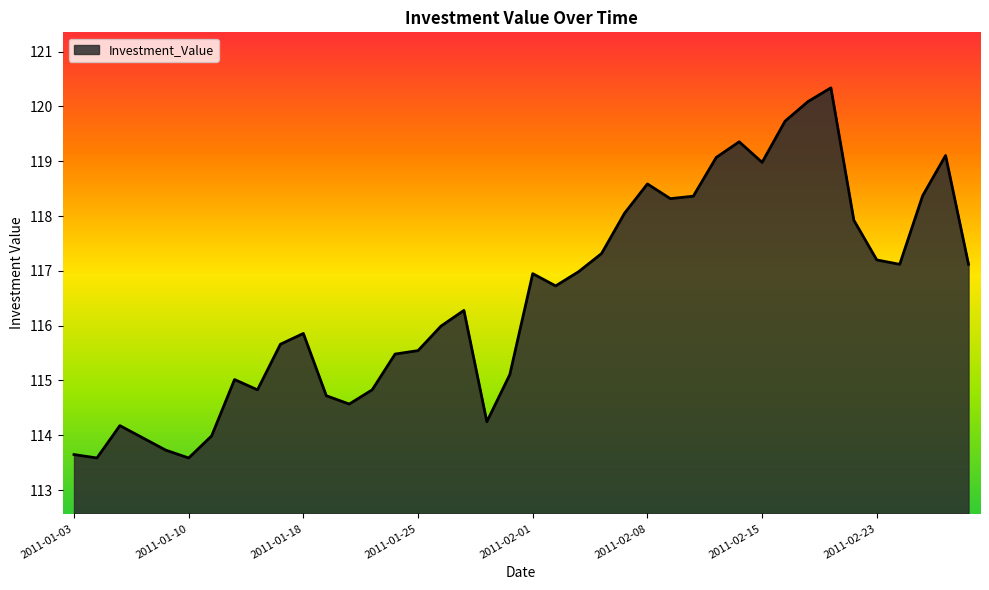

Does the chart have visible grid lines?

No